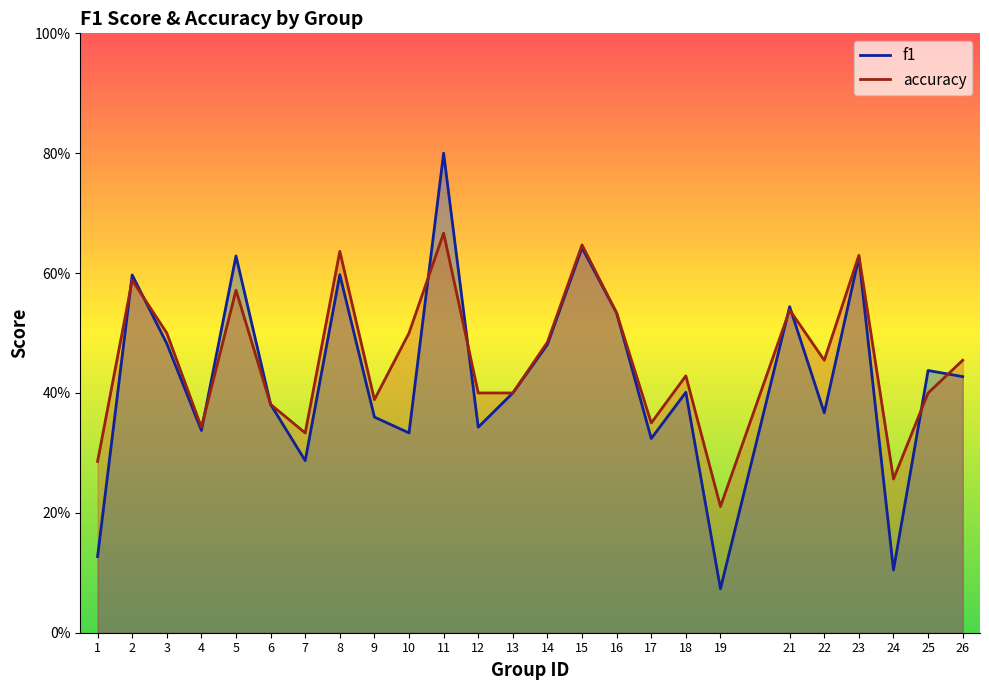

How many lines are shown in the chart?

2